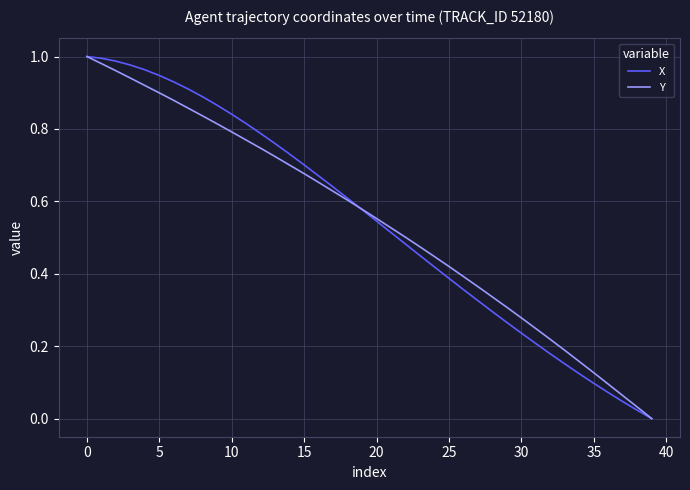

What are all the series names shown in the legend?

X, Y